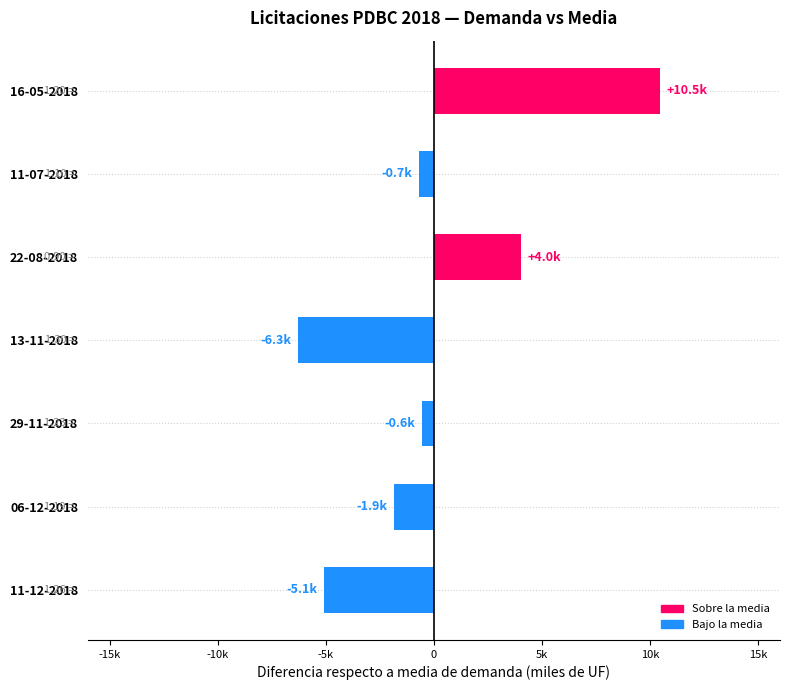

How many negative values are there?

5